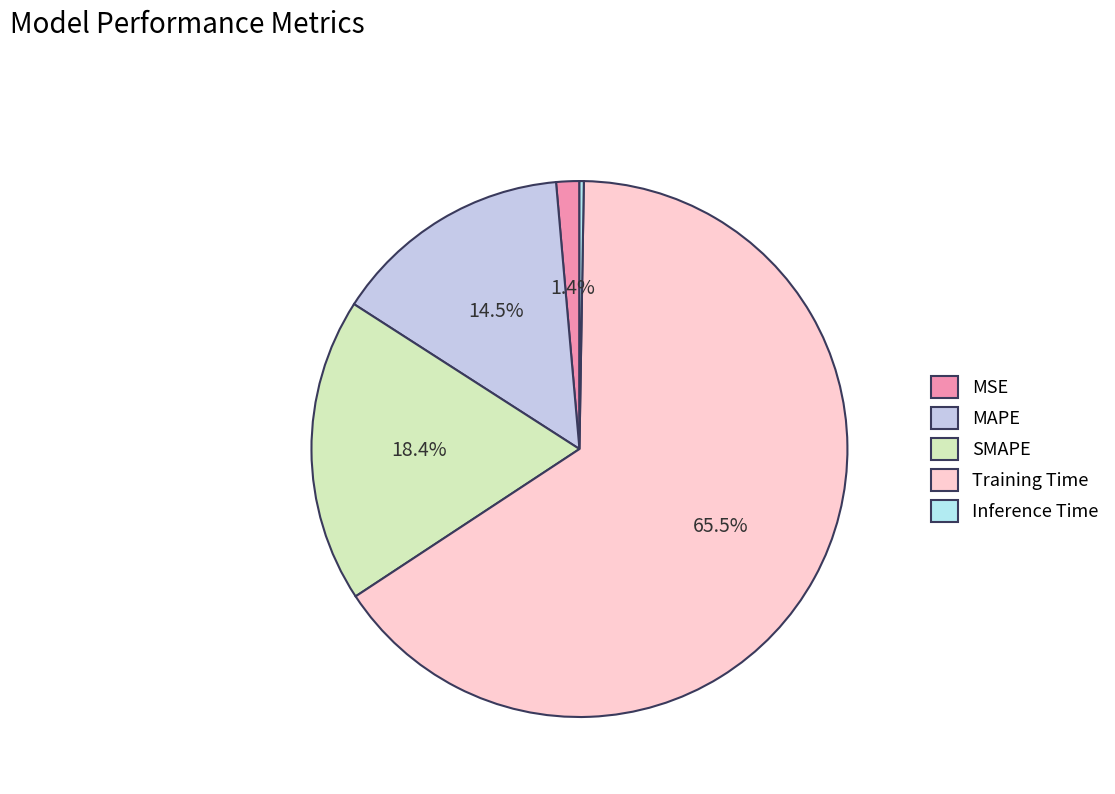

How many segments does this pie chart have?

5